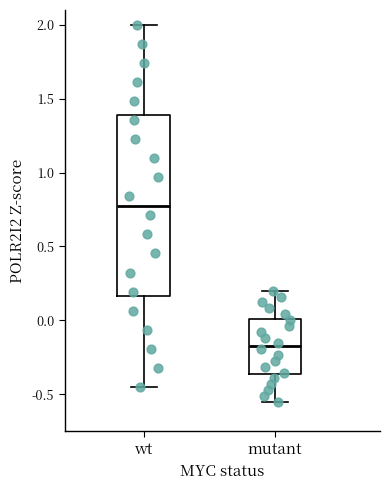

Reading left to right, transcribe this box plot: for each box, give where its median line is, the range the box spans, and where its two whiskers end, as read against the y-axis. The values are not printed on the chart, so give them approximately, as read against the axis.

wt: median 0.80, box 0.15 to 1.40, whiskers -0.45 to 2.00
mutant: median -0.15, box -0.35 to 0.00, whiskers -0.55 to 0.20